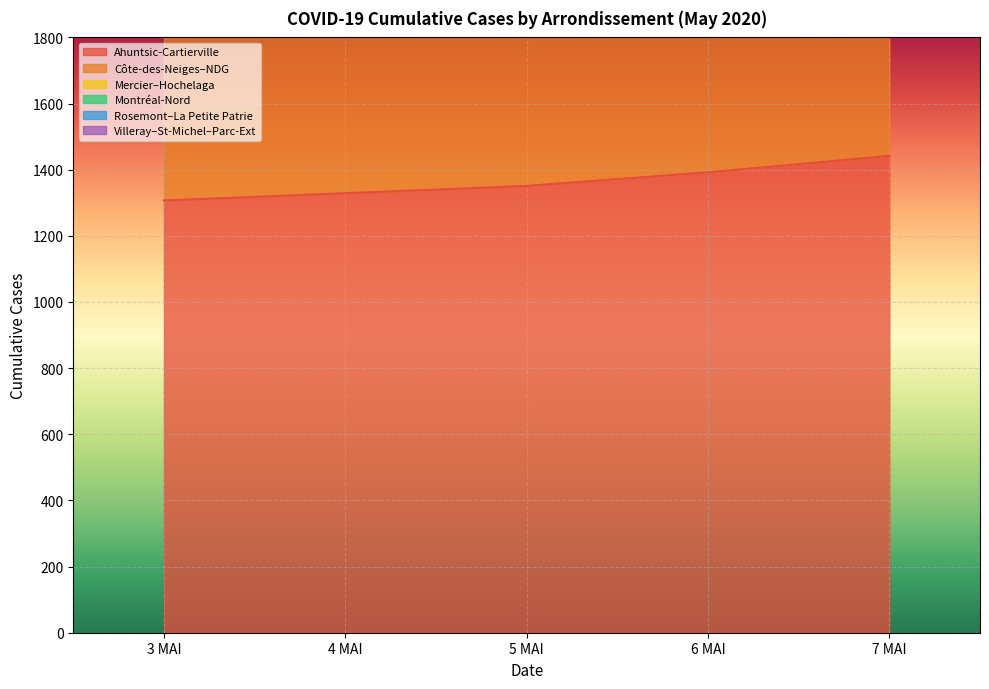

What is the lowest value of the Ahuntsic-Cartierville series?

1307